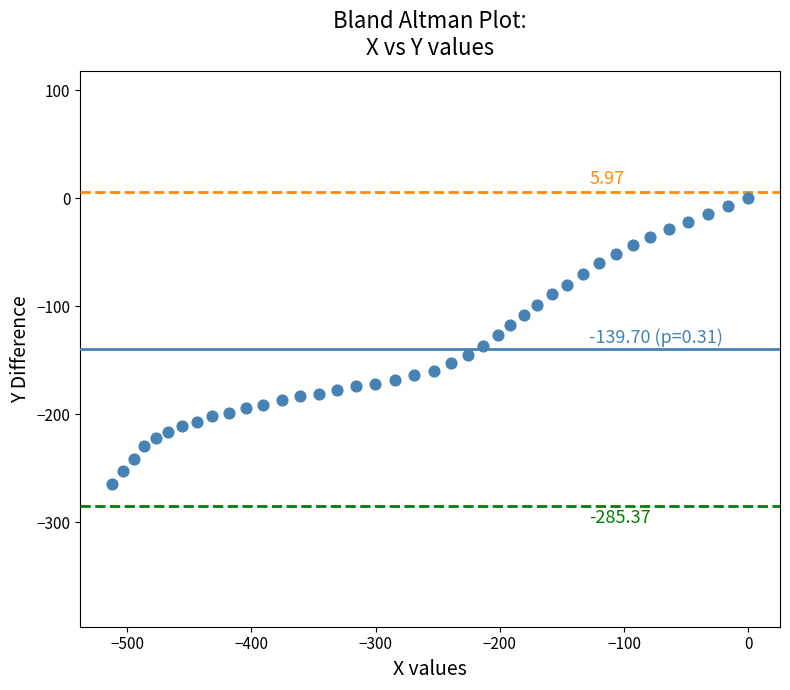

What is the range of Y values (max minus min)?

264.8